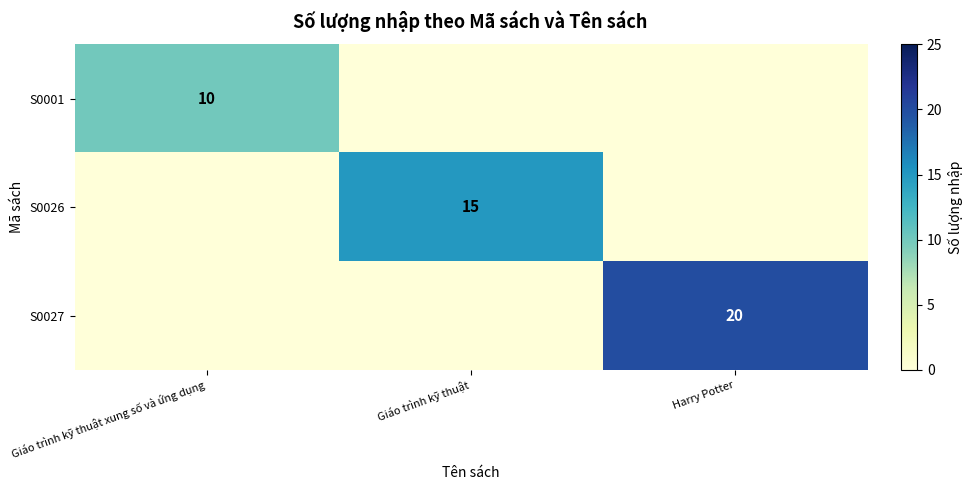

Is it true that S0026 equals 15 at Giáo trình kỹ thuật?

True